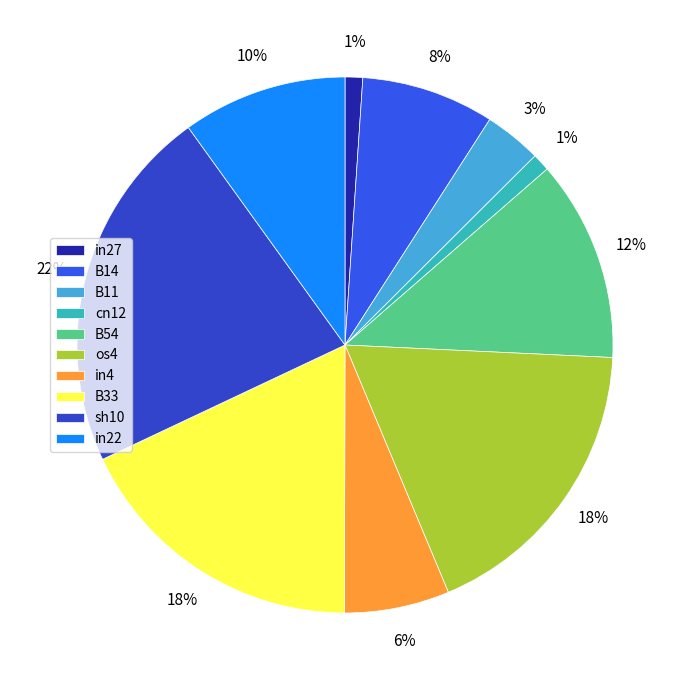

What percentage is the B11 slice, to the nearest percent?

3%